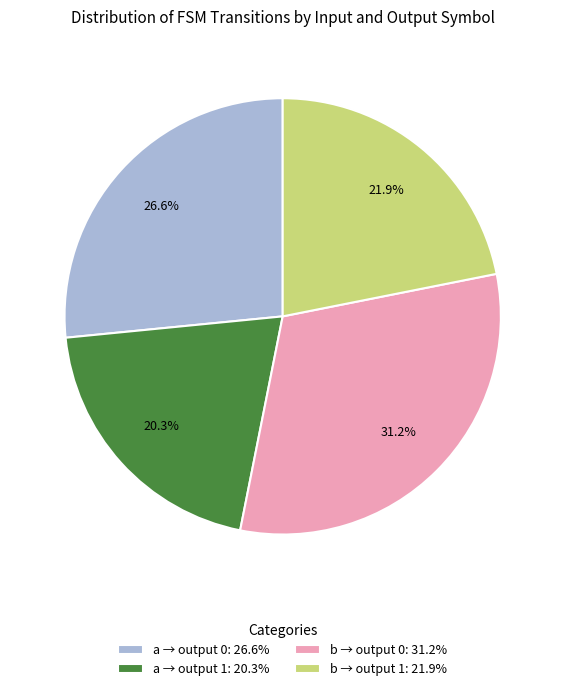

Combined, what portion of the pie is a → output 1: 20.3% and a → output 0: 26.6%?

46.9%